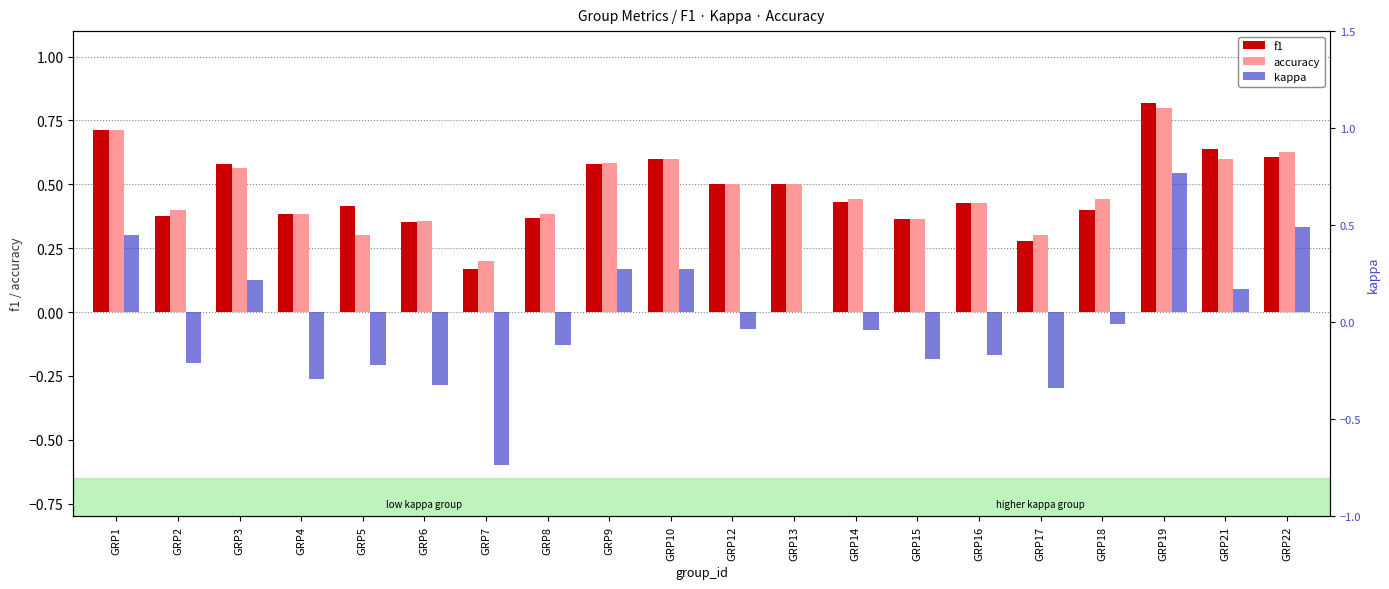

Rank the categories by kappa value from highest to lowest.

GRP19, GRP22, GRP1, GRP9, GRP10, GRP3, GRP21, GRP13, GRP18, GRP12, GRP14, GRP8, GRP16, GRP15, GRP2, GRP5, GRP4, GRP6, GRP17, GRP7